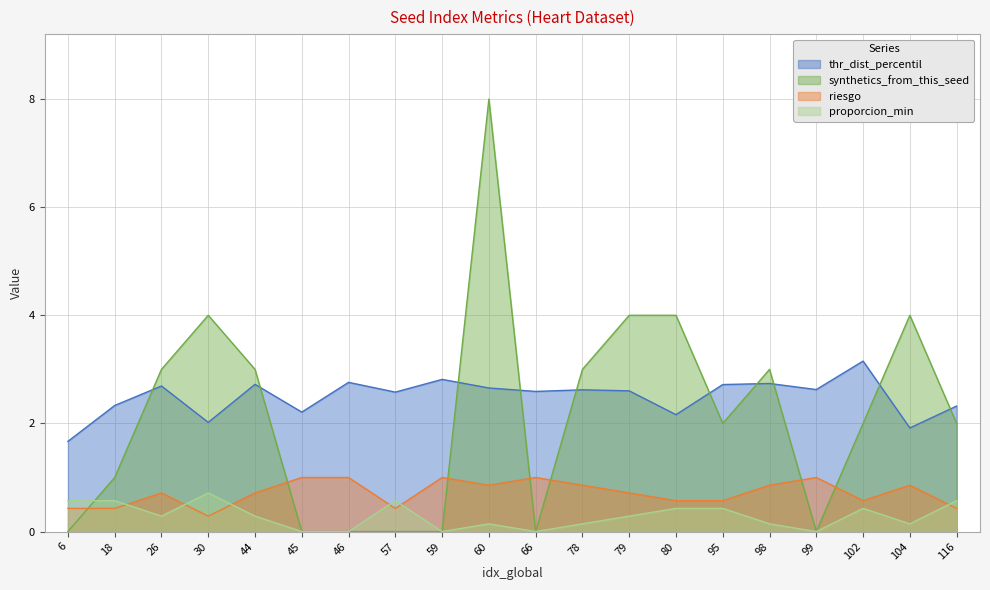

In thr_dist_percentil, how many points are lower than both neighbors (excluding endpoints)?

7